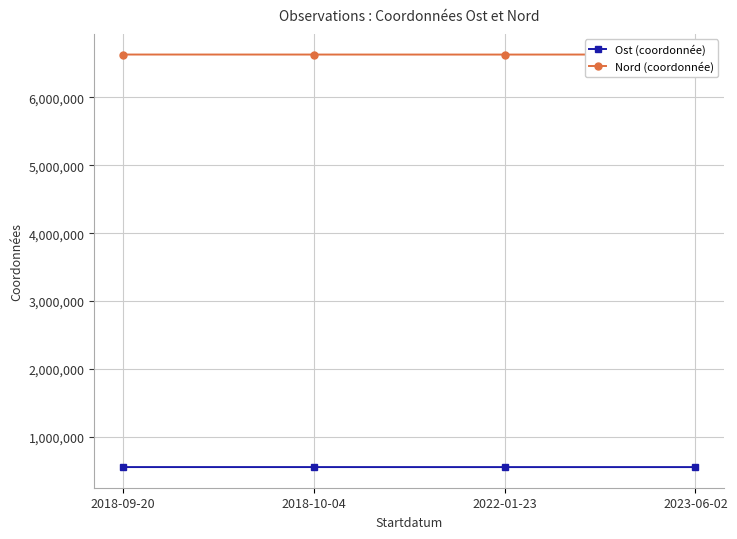

At which category is the sum across all series the highest?

2023-06-02